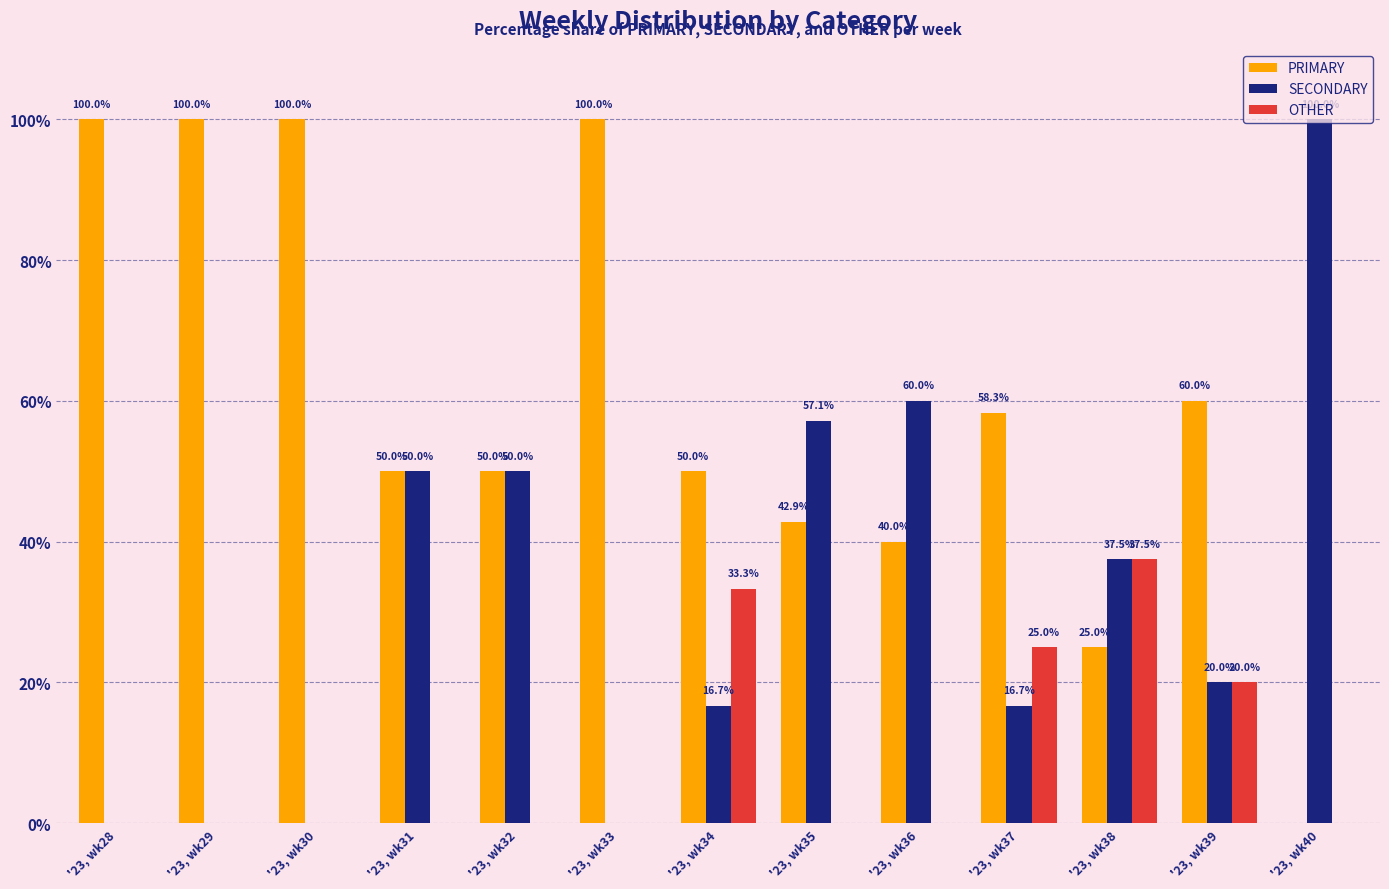

Which series has the largest total across all categories?

PRIMARY